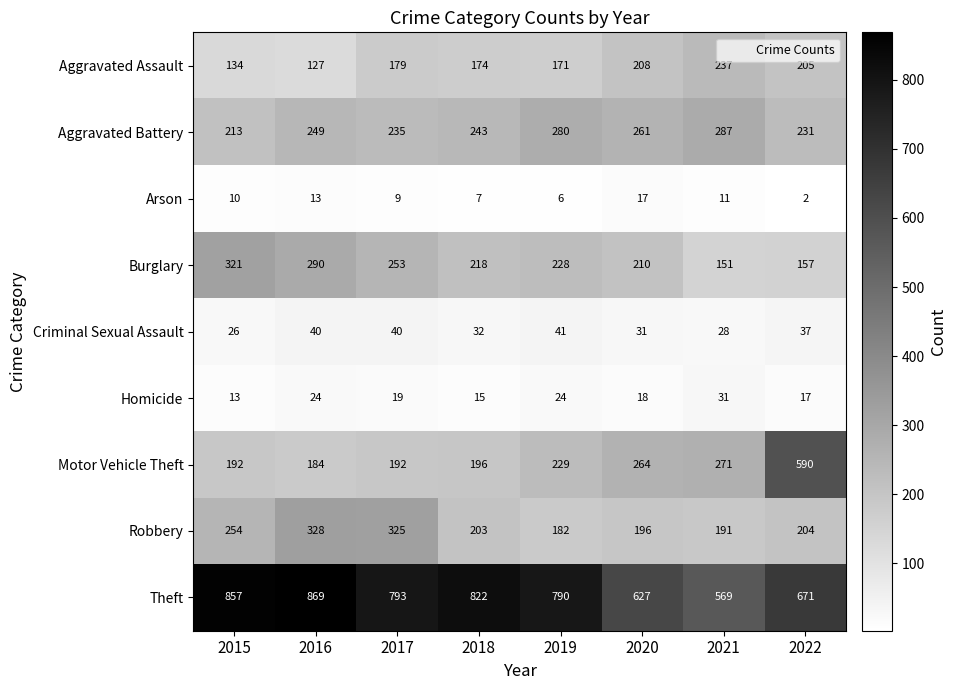

At which category does the chart reach its minimum across all series?

2022